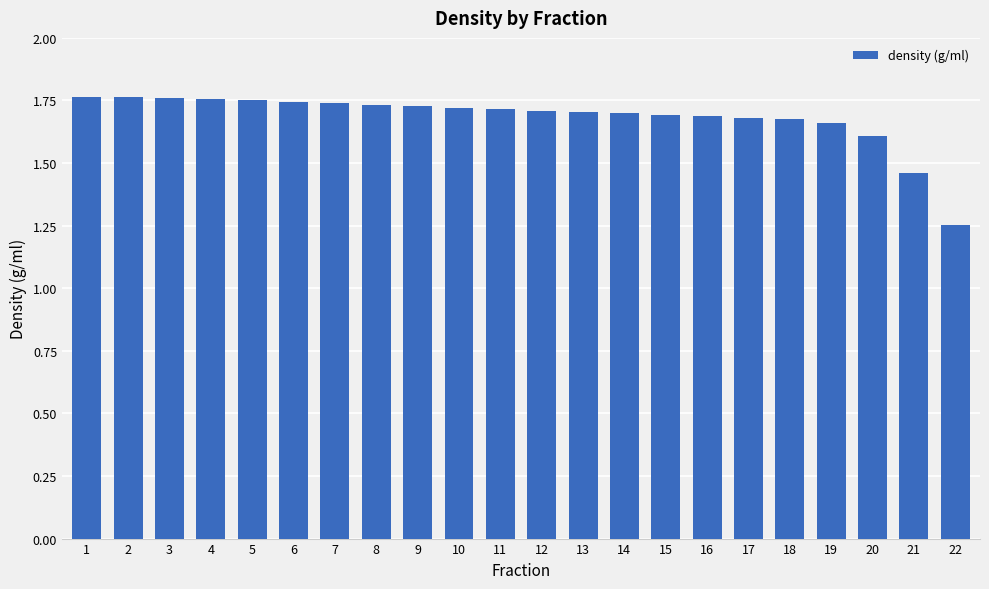

Which has a higher value, 14 or 20?

14